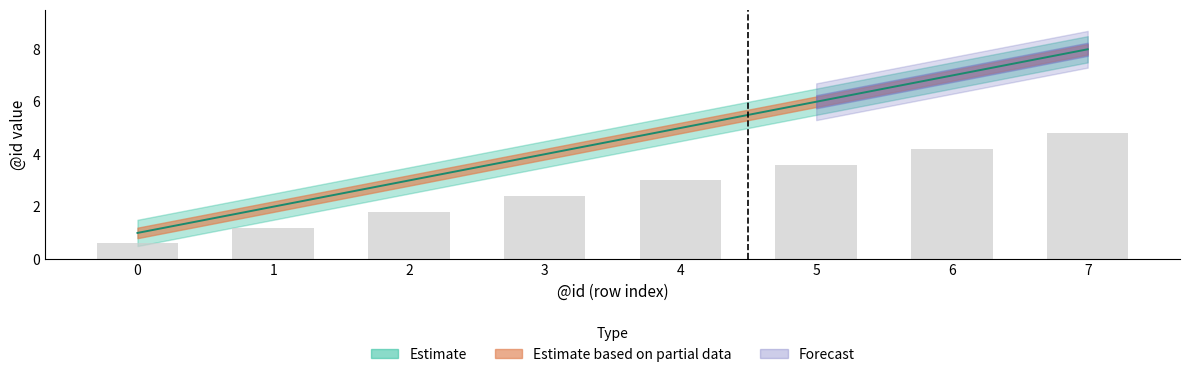

Is it true that mid equals 5.0 at 4?

True